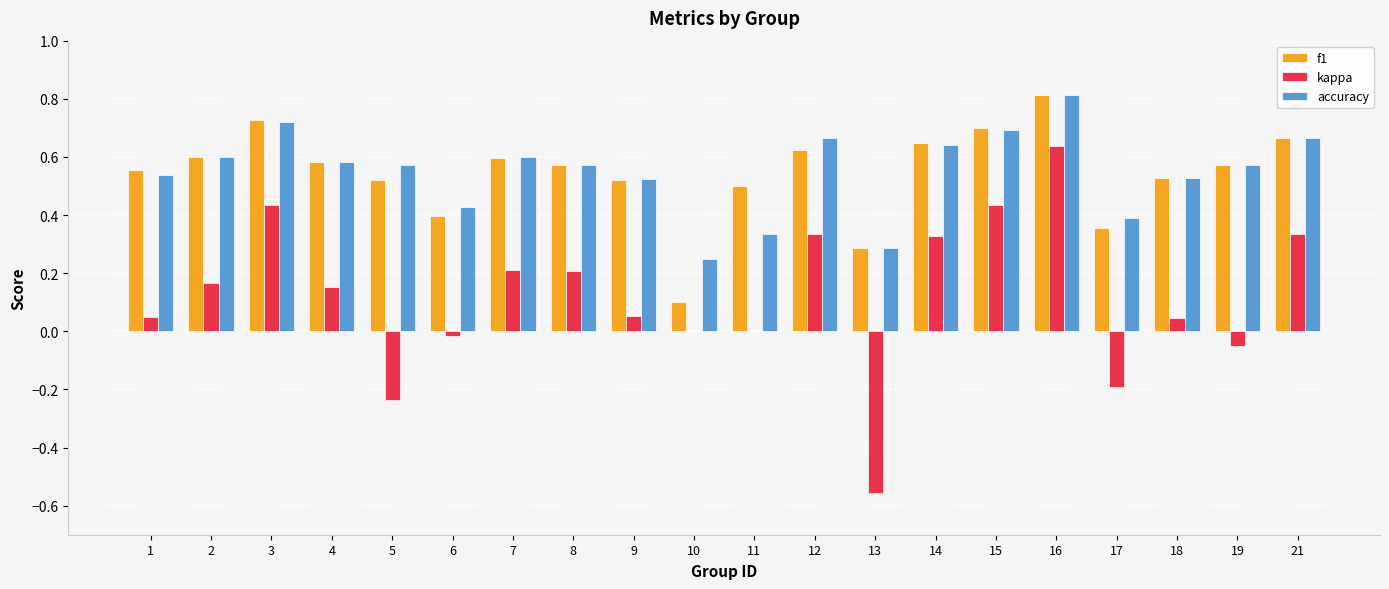

Is the value of accuracy at 2 greater than the value of kappa at 14?

Yes